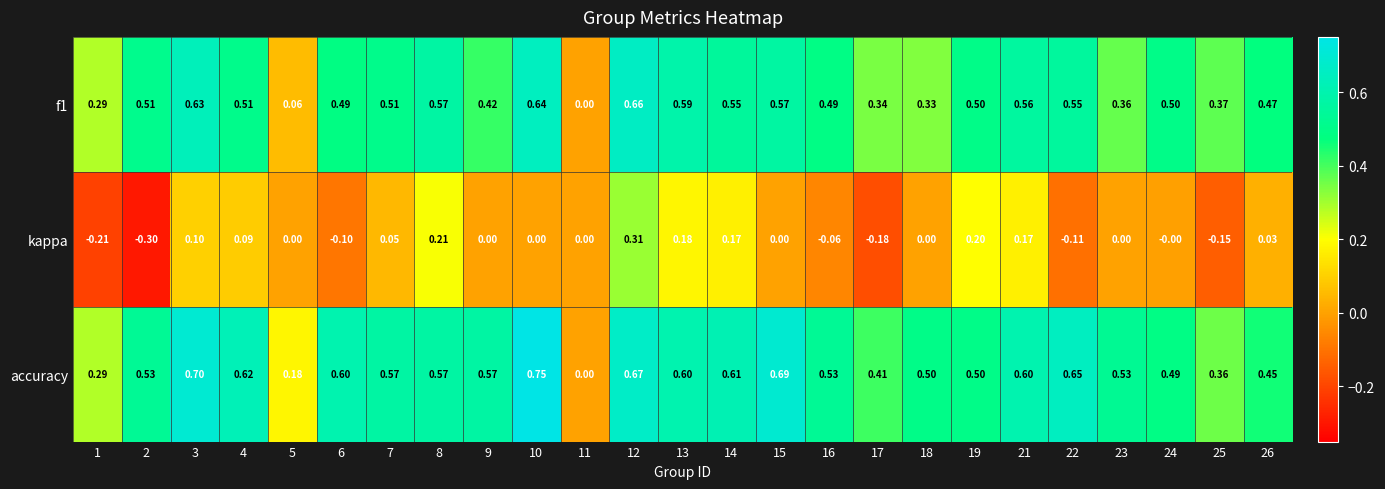

How many negative values does the kappa series have?

7